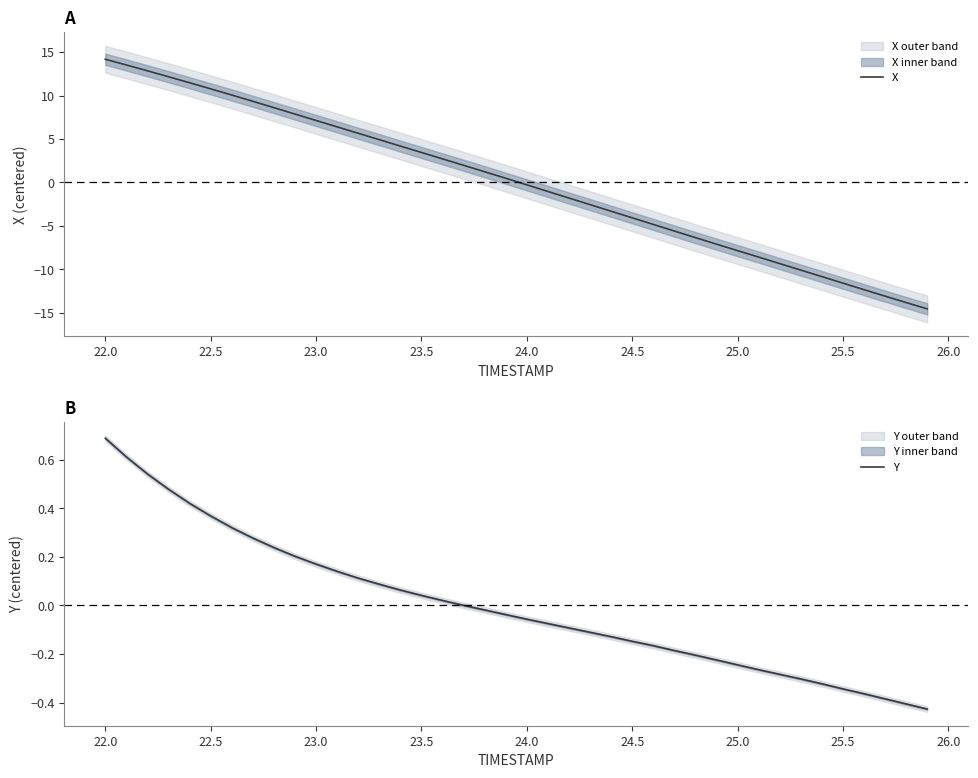

At which label does Y reach its peak?

22.0